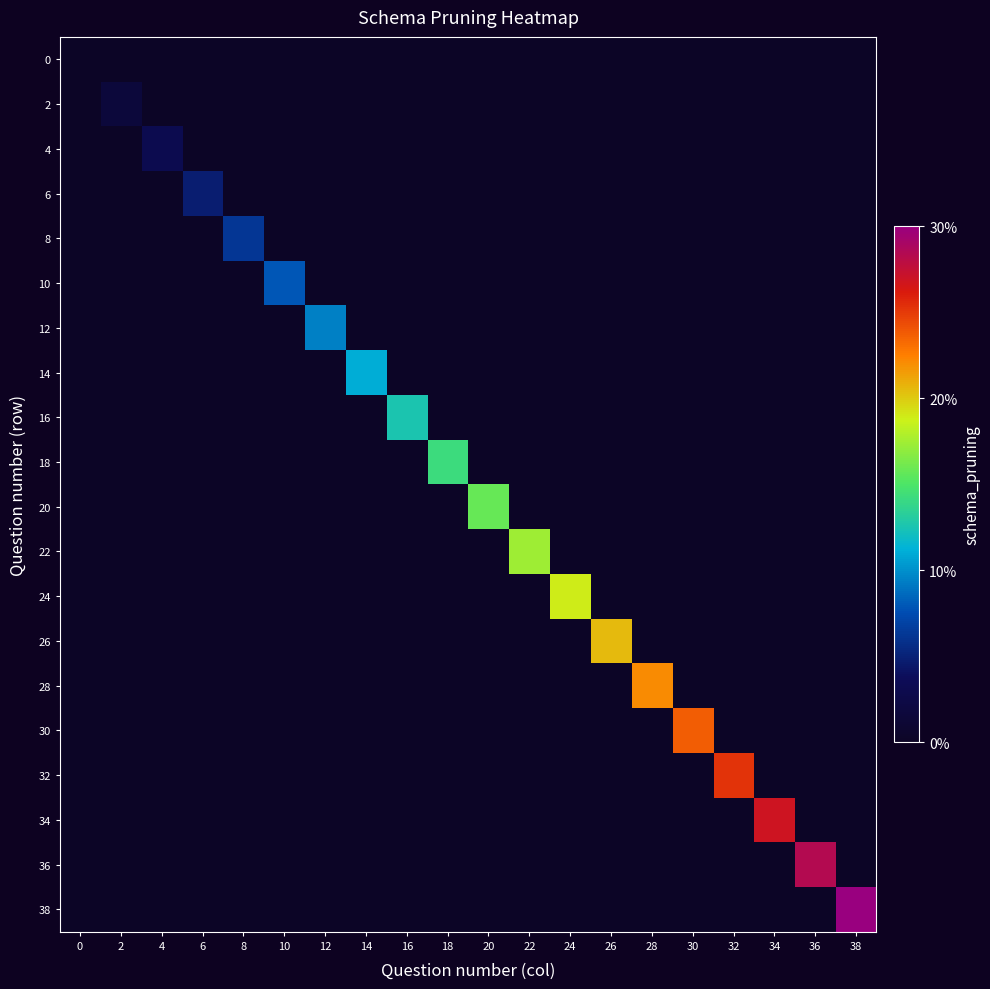

What is the total value across all series at 14?

11.1